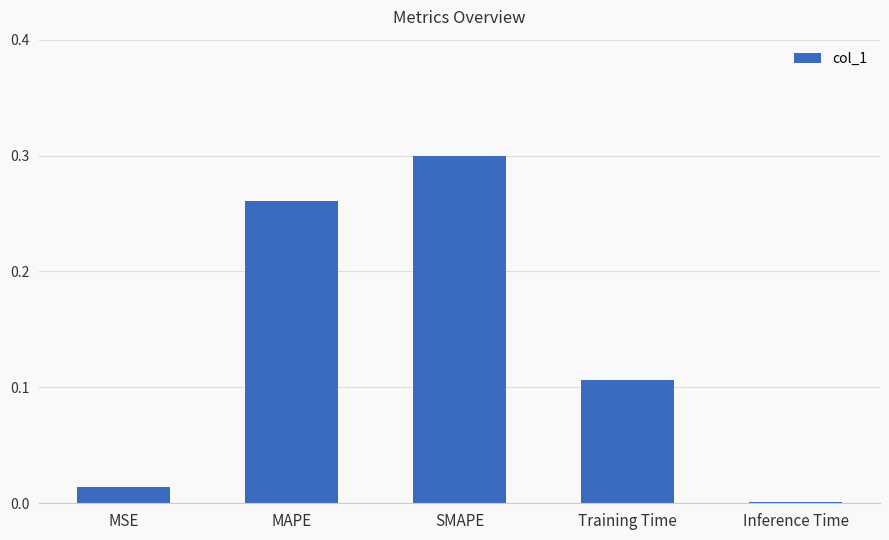

What is the label of the 4th bar from the right?

MAPE